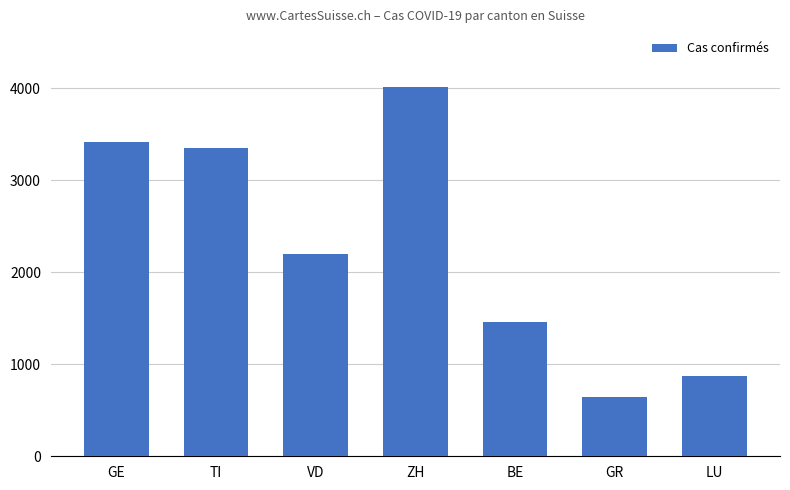

The value at LU is 871. True or false?

True